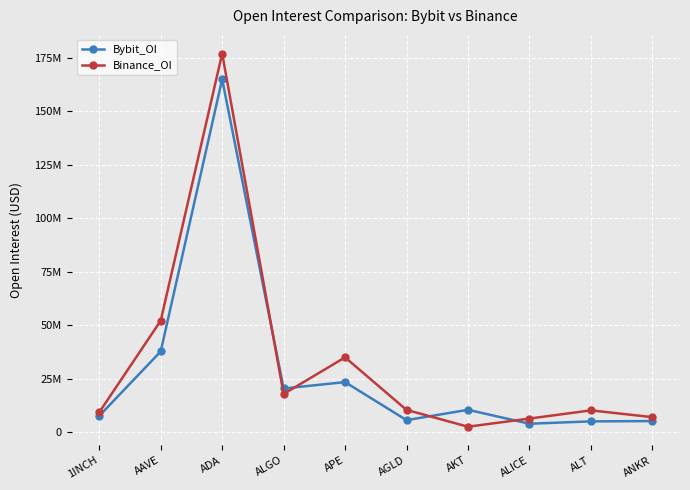

True or false: Binance_OI has more than 2 interior local peaks.

True